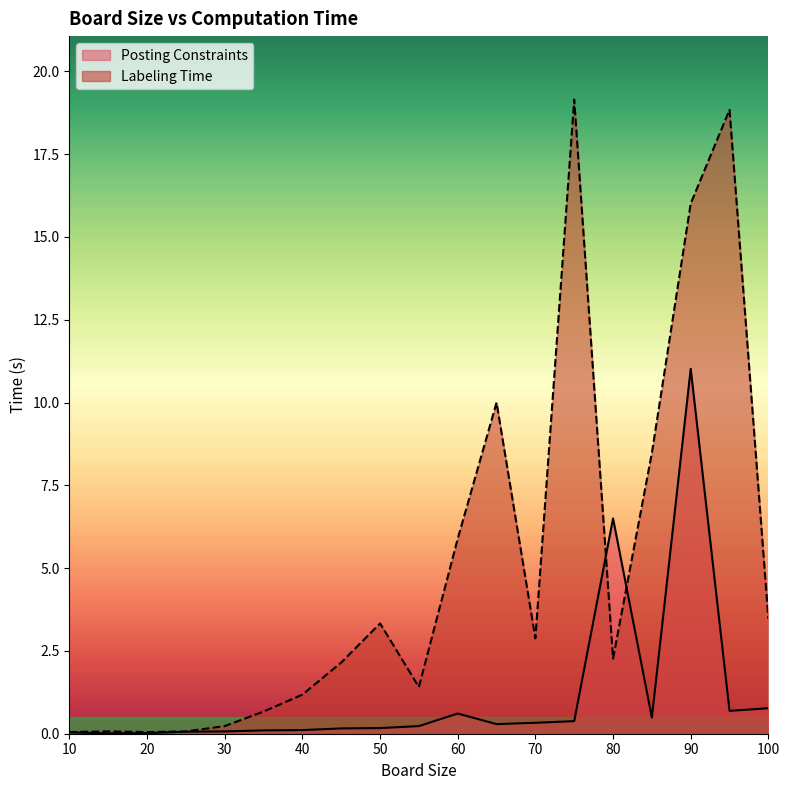

Where do Labeling Time and Posting Constraints first cross each other?

75 and 80